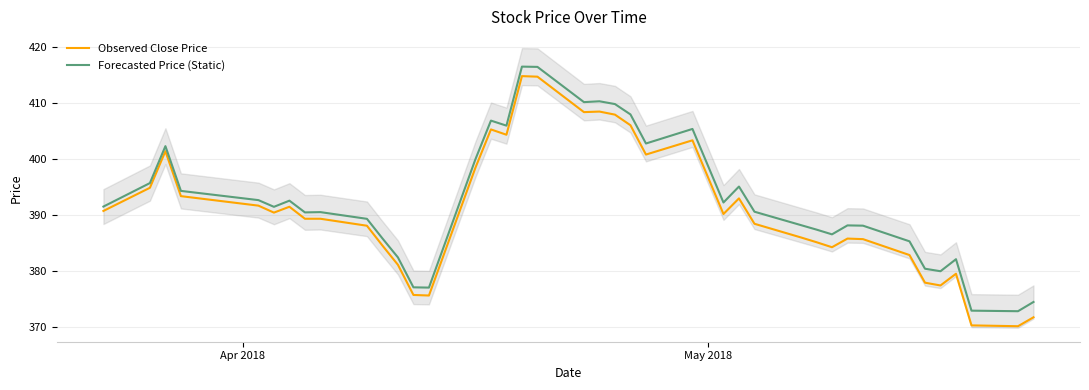

What is the sum of all Forecasted Price (Static) values?

15708.7